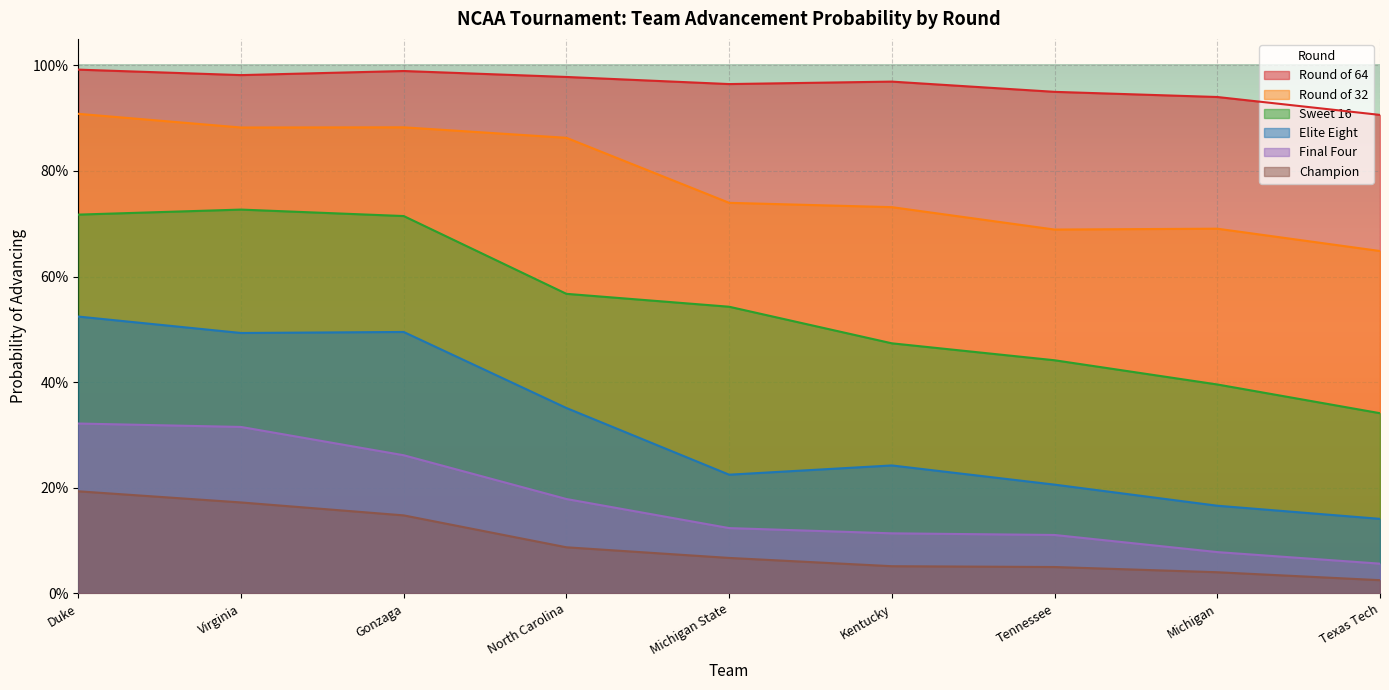

What is the highest value of the Champion series?

0.2